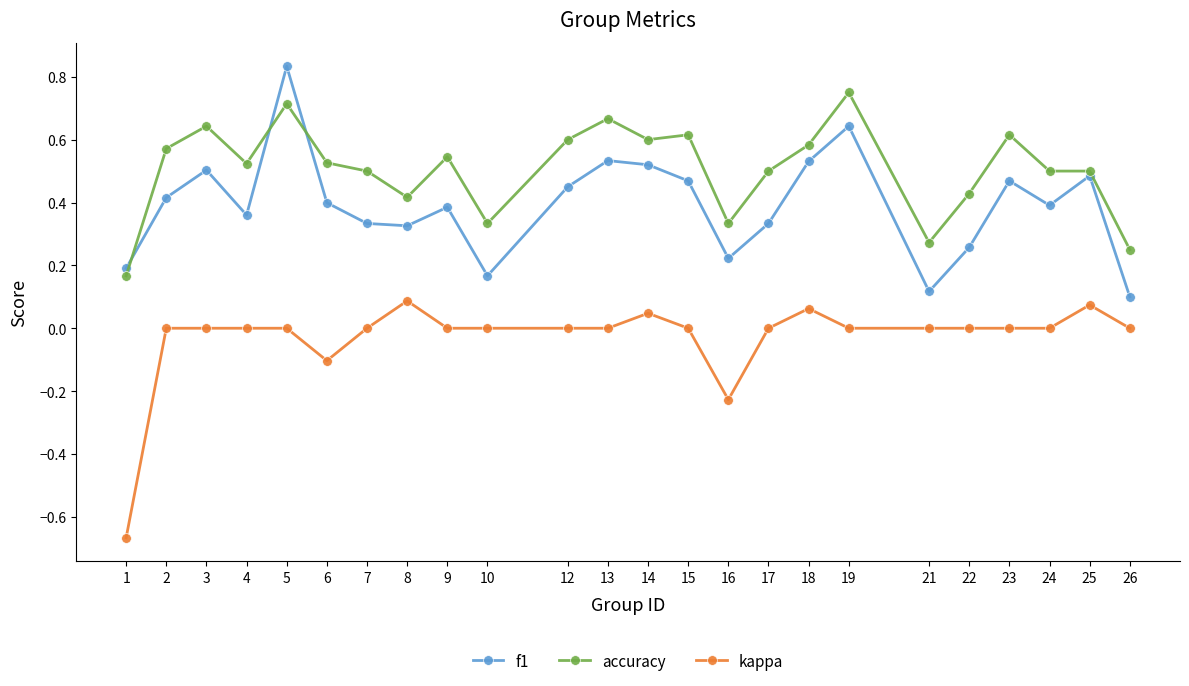

True or false: f1 has more than 2 interior local peaks.

True